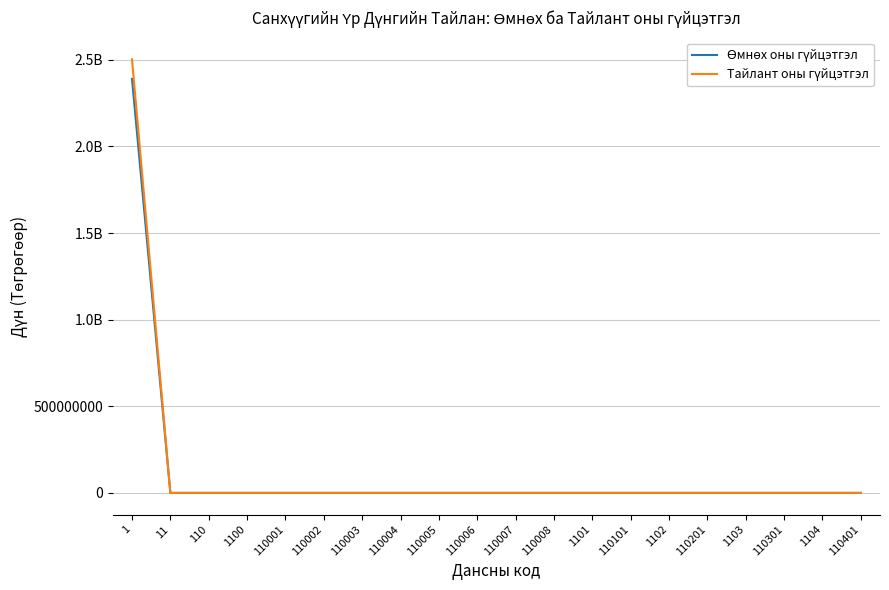

Does the chart have visible grid lines?

Yes